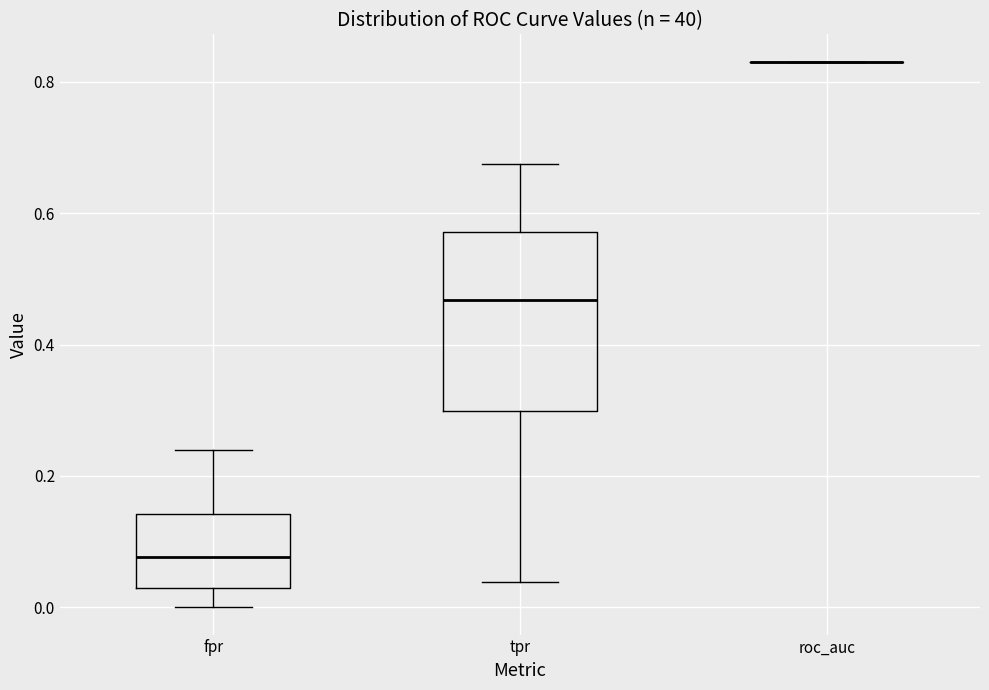

Reading left to right, transcribe this box plot: for each box, give where its median line is, the range the box spans, and where its two whiskers end, as read against the y-axis. The values are not printed on the chart, so give them approximately, as read against the axis.

fpr: median 0.08, box 0.02 to 0.14, whiskers 0.00 to 0.24
tpr: median 0.46, box 0.30 to 0.58, whiskers 0.04 to 0.68
roc_auc: box collapsed to a line at 0.84, whiskers 0.84 to 0.84